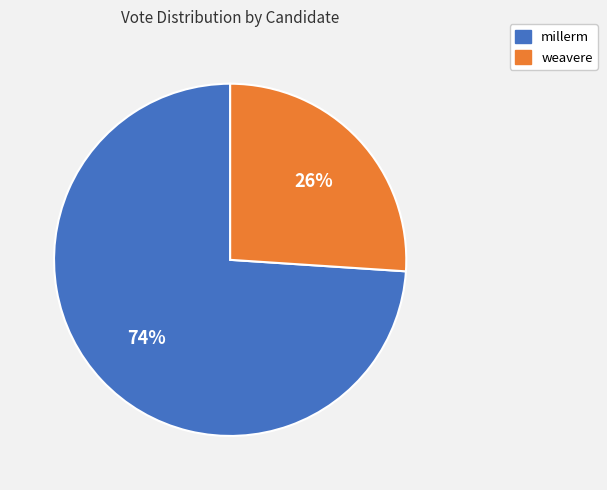

Rank the categories by value from lowest to highest.

weavere, millerm